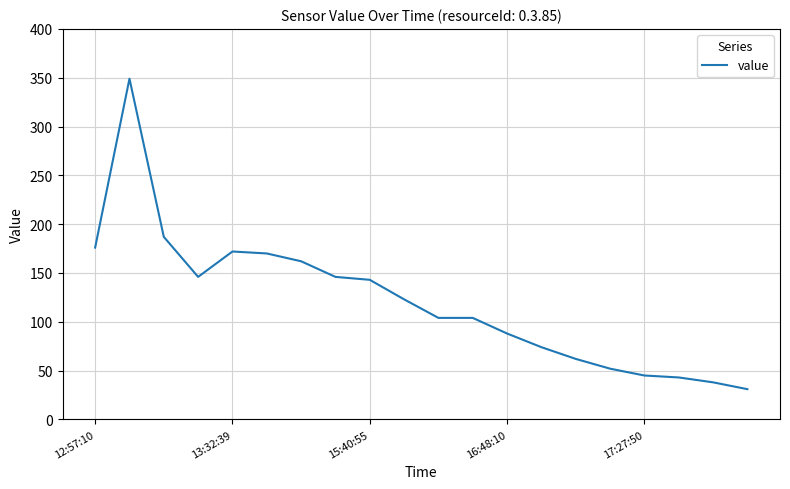

What is the minimum value shown in the chart?

31